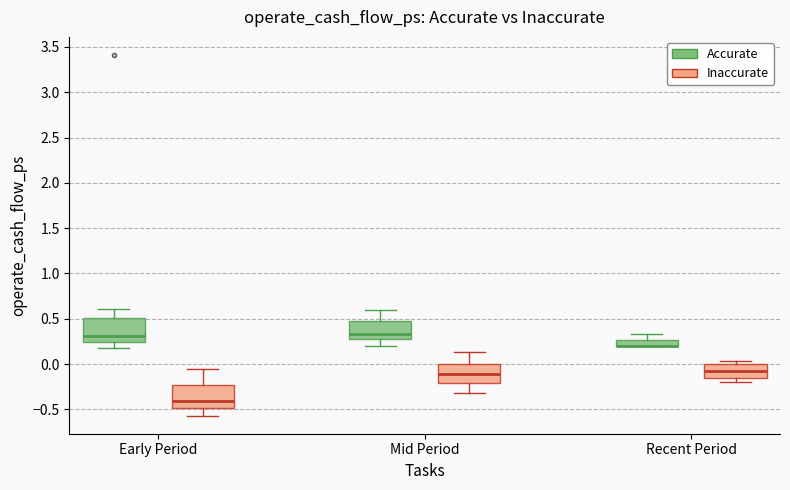

Where is the upper edge of the box for Recent Period (Accurate) on the y-axis? The values are not printed on the chart, so give them approximately, as read against the axis.

0.25